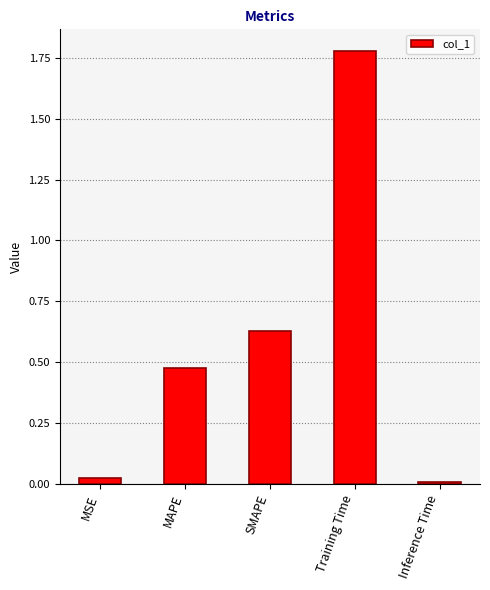

True or false: the data shows 0.8 at Training Time.

False